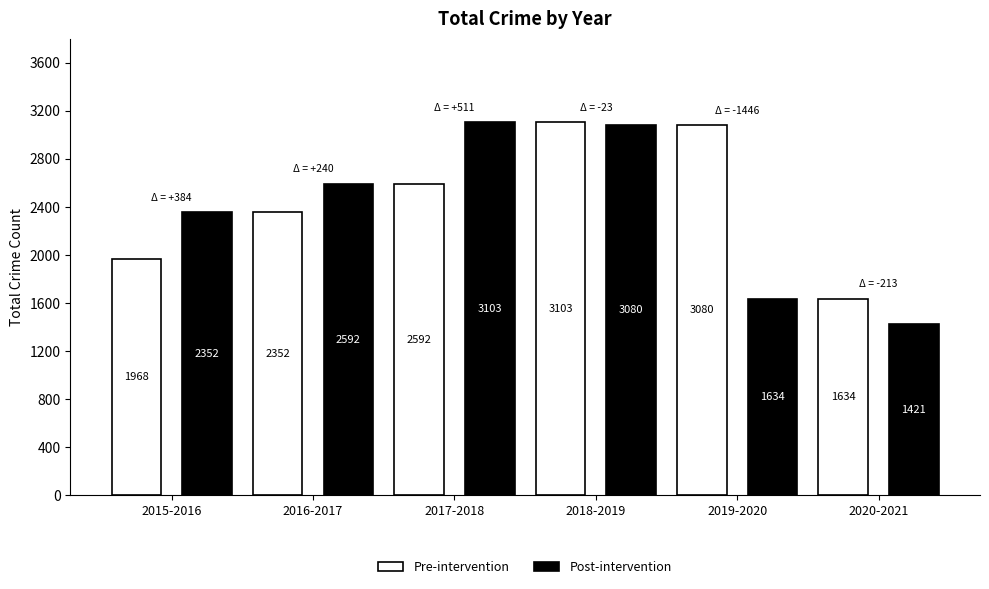

How many categories are shown in the chart?

6